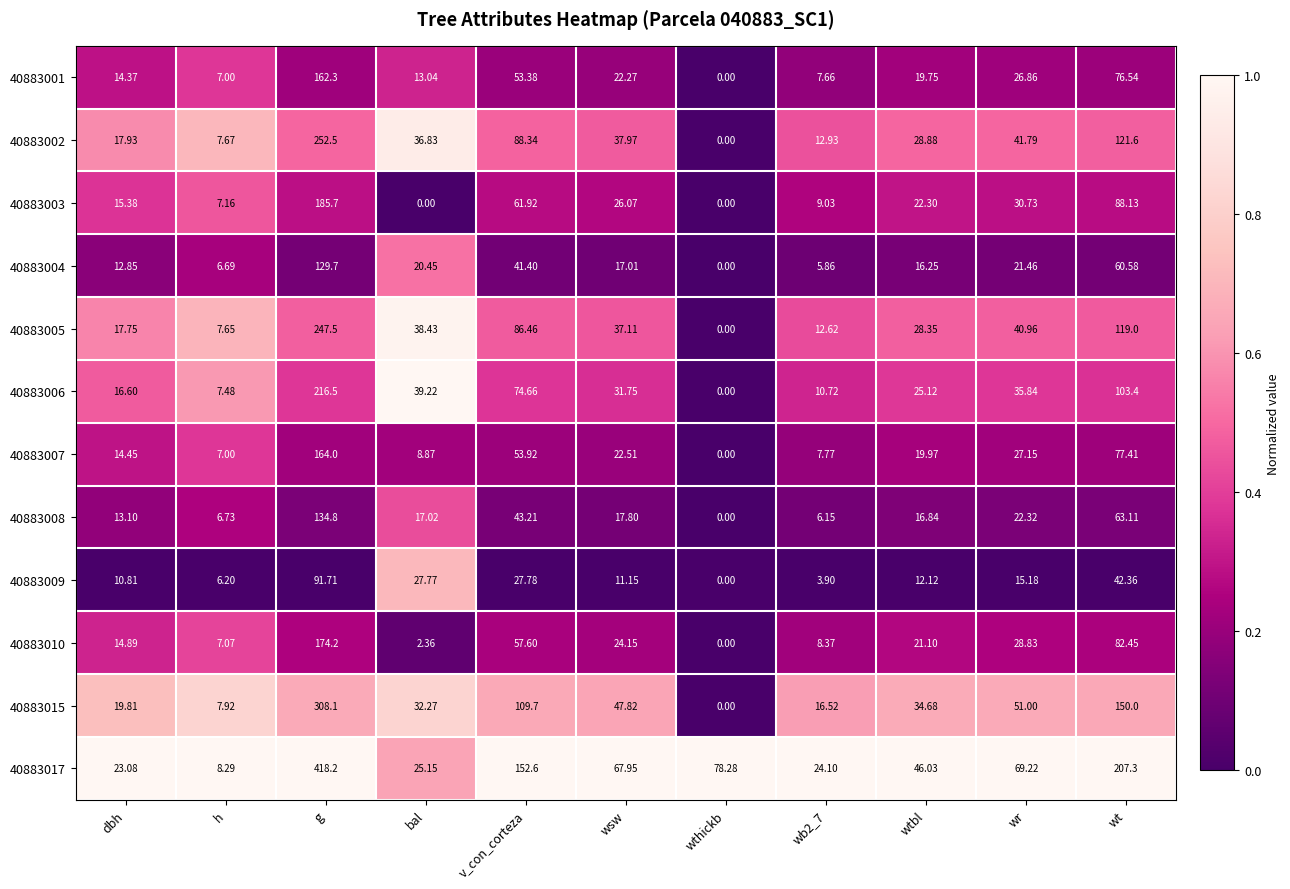

What is the greatest value displayed?

418.2